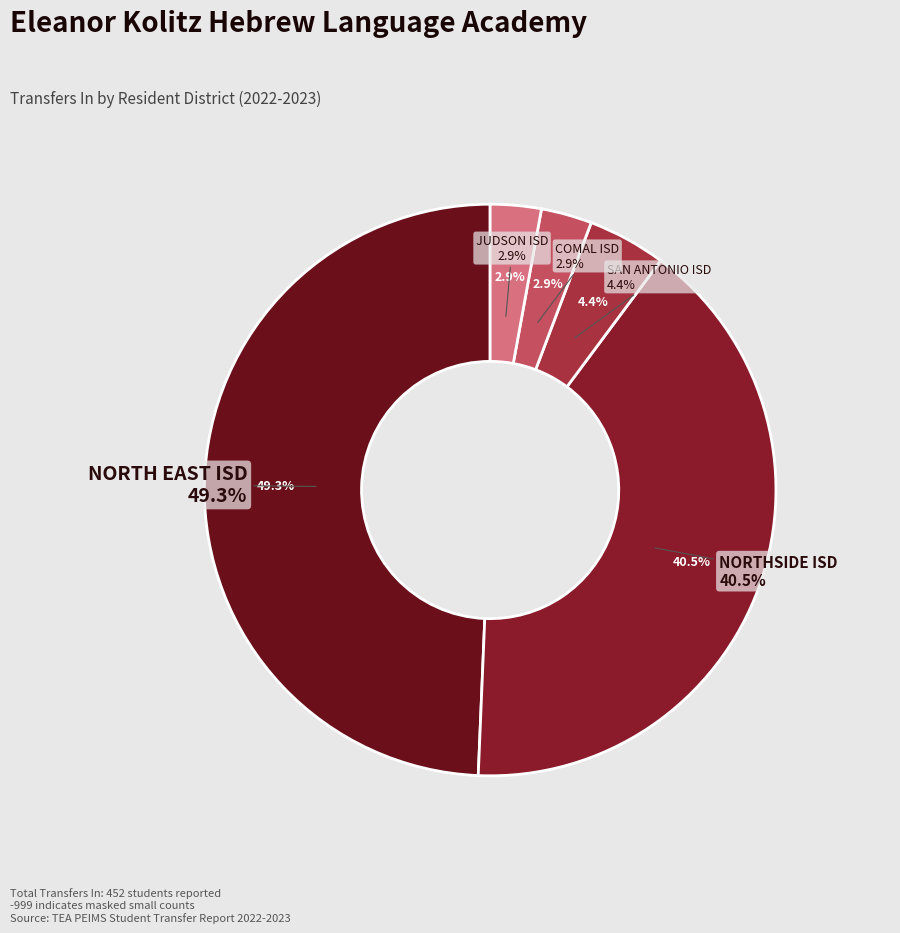

Count the number of slices in the pie.

5